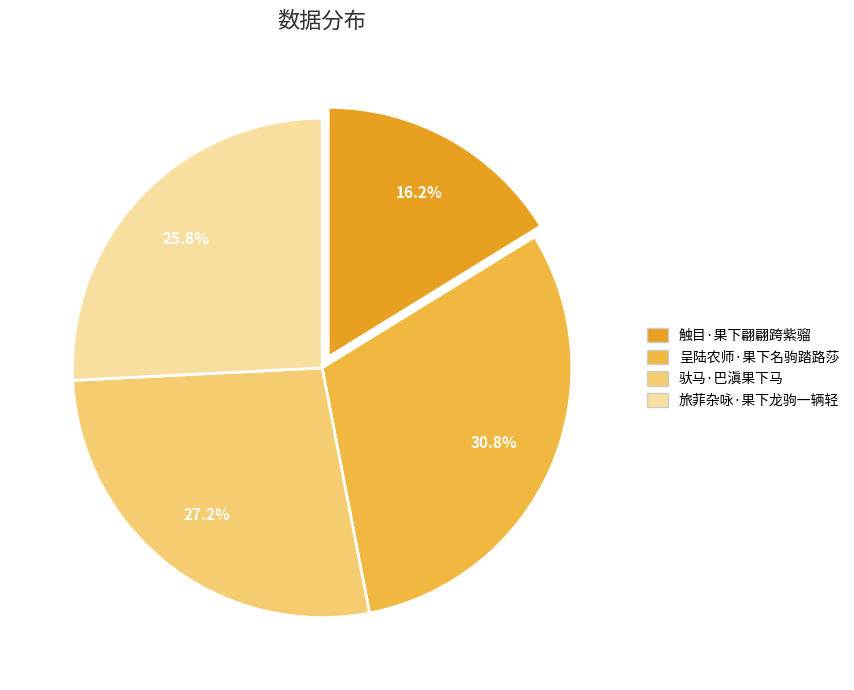

Between 呈陆农师·果下名驹踏路莎 and 驮马·巴滇果下马, which is larger?

呈陆农师·果下名驹踏路莎